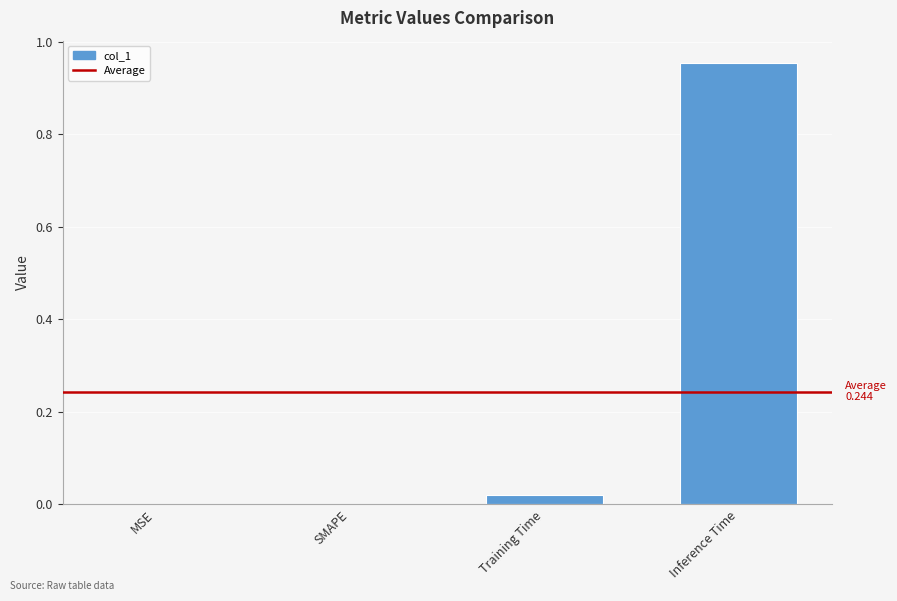

The value at Inference Time is 0.7. True or false?

False